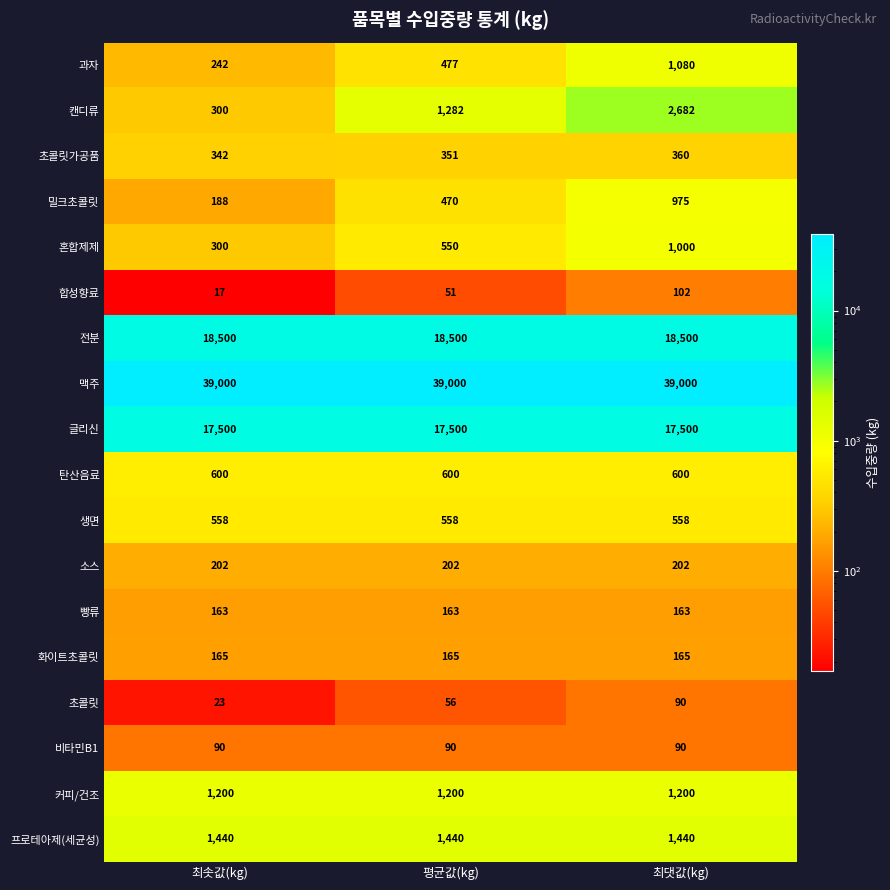

What is the greatest value displayed?

39000